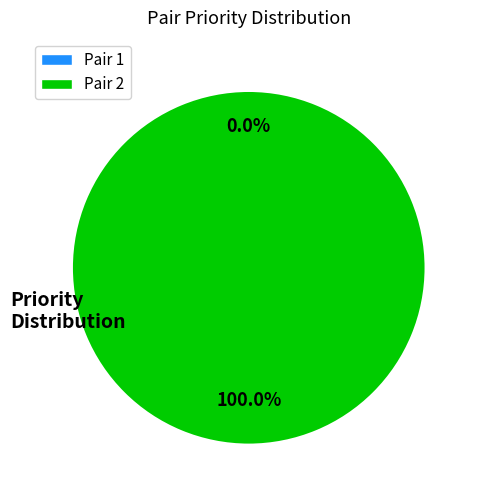

Between Pair 2 and Pair 1, which is larger?

Pair 2